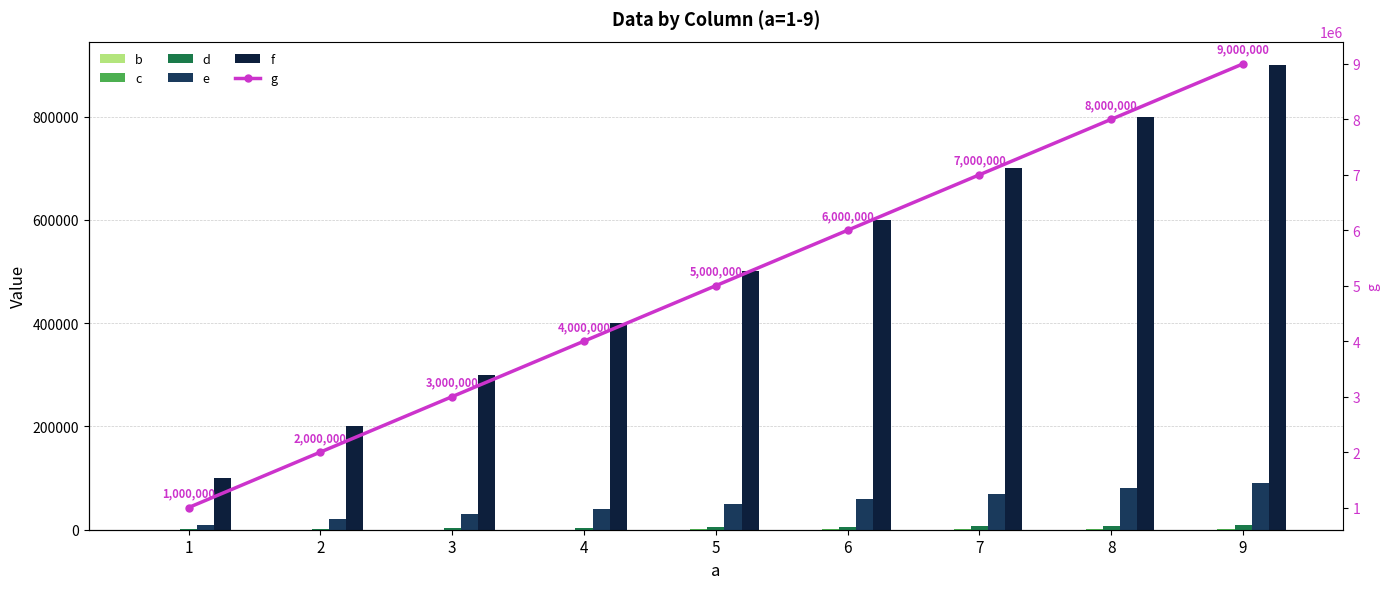

Which category has the lowest value in the g series?

1